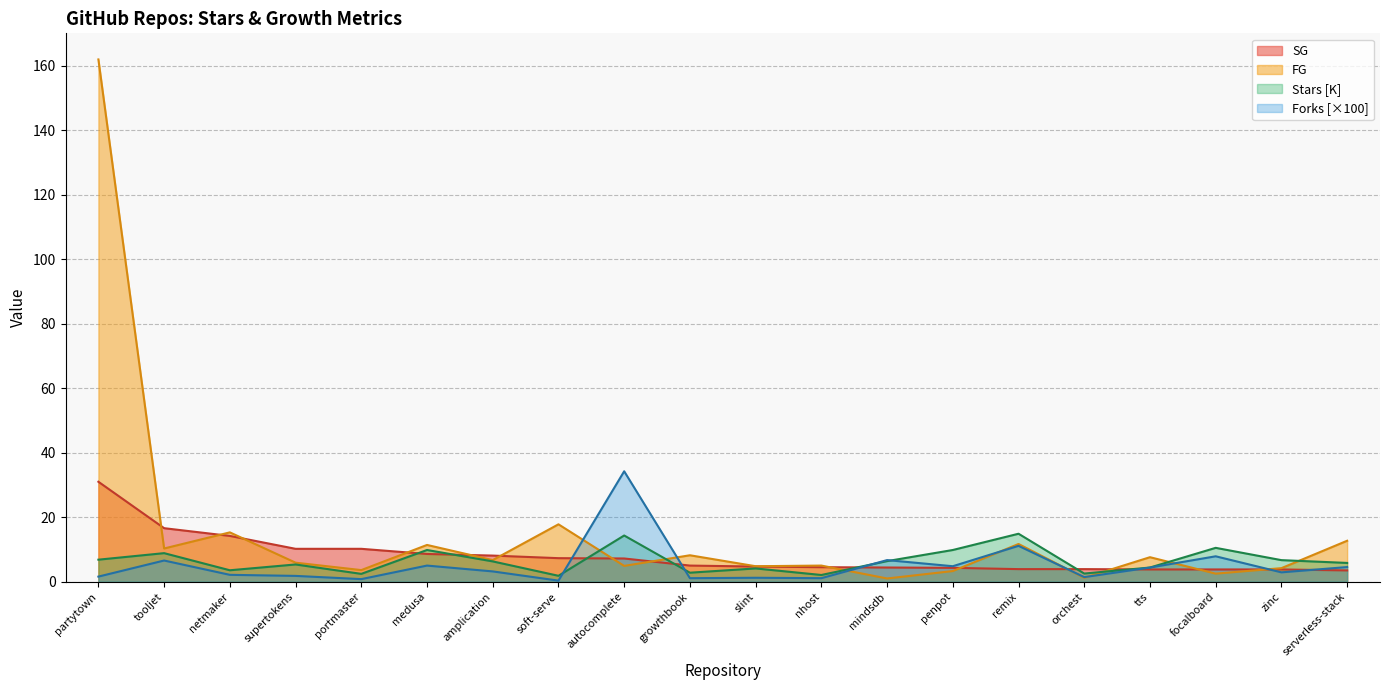

How many data points in SG are above 5?

9